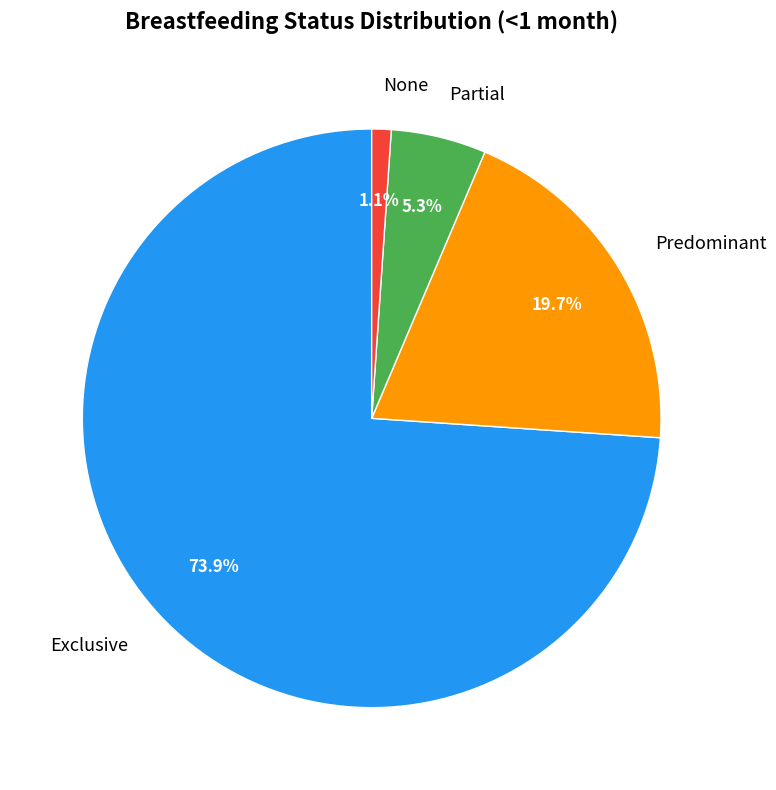

Rank the categories by value from lowest to highest.

None, Partial, Predominant, Exclusive